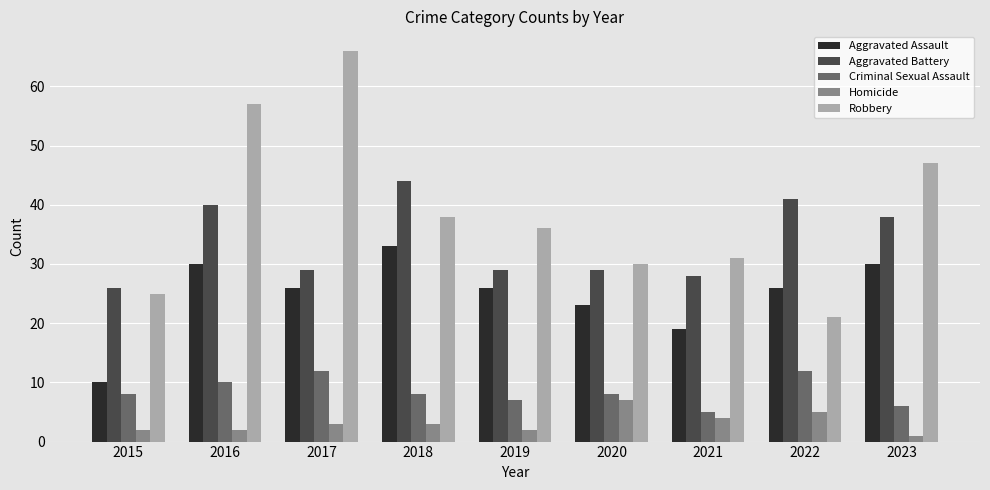

What is the sum of the Aggravated Battery values at 2018 and 2017?

73